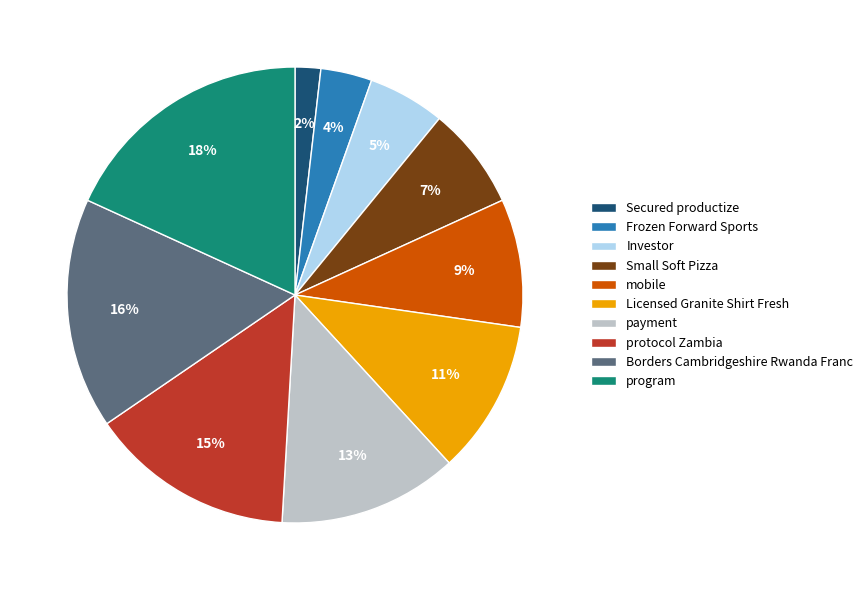

How many segments does this pie chart have?

10